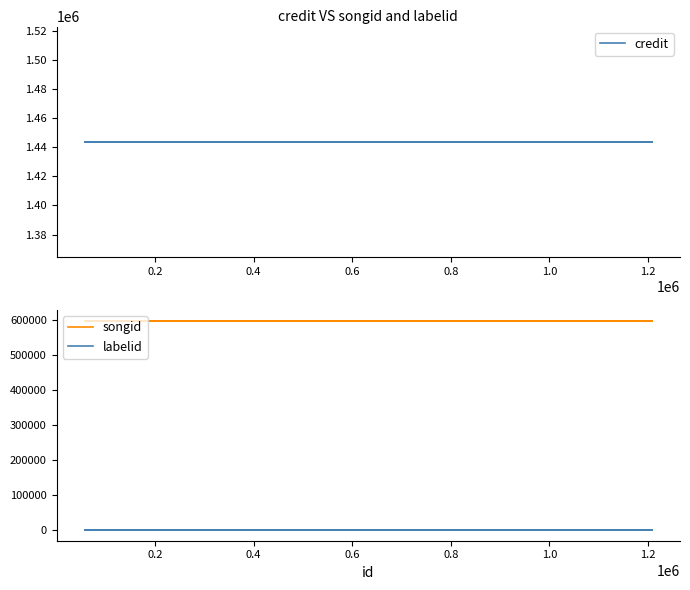

Reading right to left, list all the values displayed in this chart.

credit: 1443783	1443783	1443783	1443783	1443783	1443783
songid: 599657	599657	599657	599657	599657	599657
labelid: 198	198	198	198	198	198